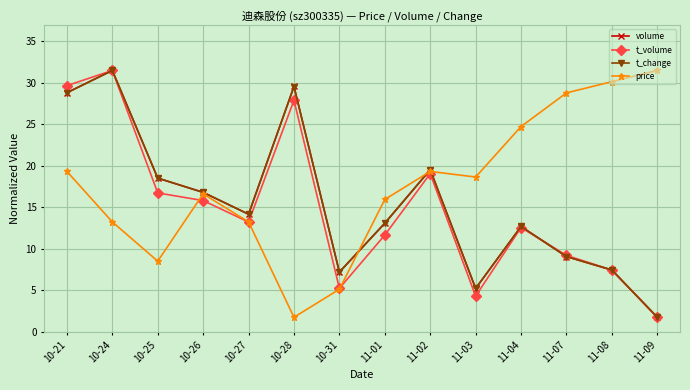

What is the difference between the maximum and second lowest values in the volume series?

26.3